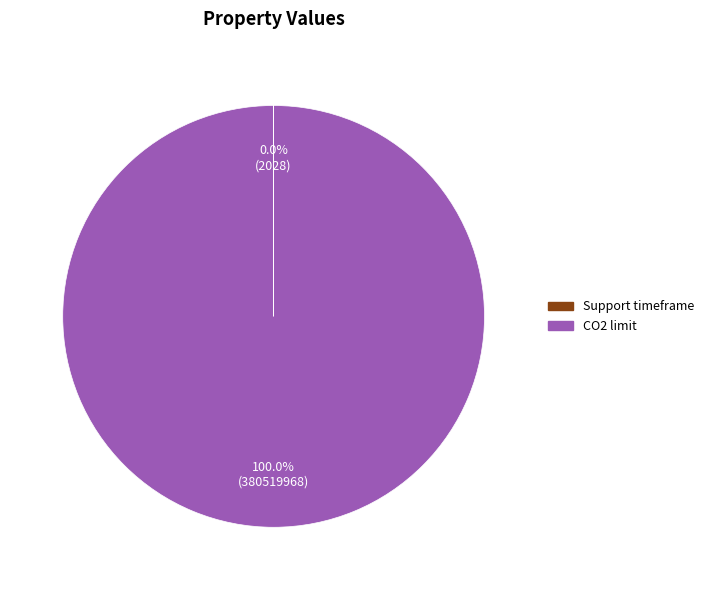

To the nearest percent, what percentage of the pie is CO2 limit?

100%